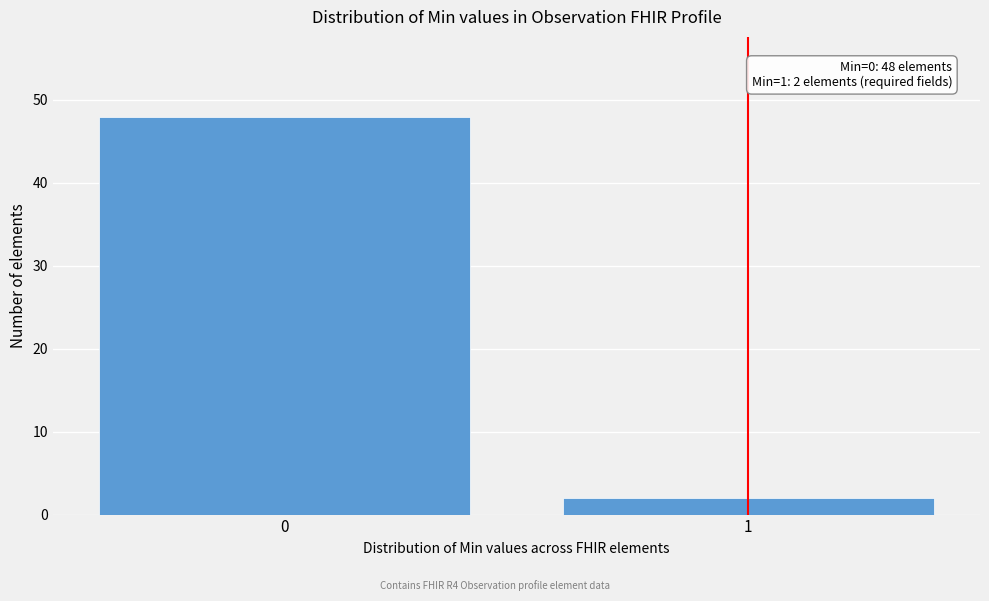

Reading left to right, list all the values displayed in this chart.

0=48	1=2